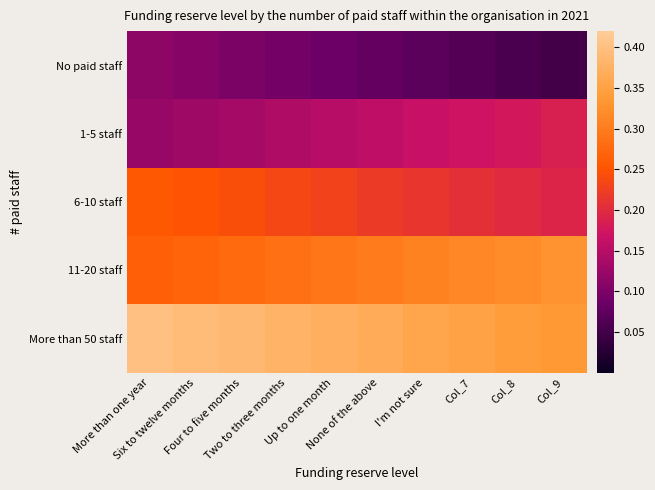

List the series in order of their overall mean, highest first.

More than 50 staff, 11-20 staff, 6-10 staff, 1-5 staff, No paid staff